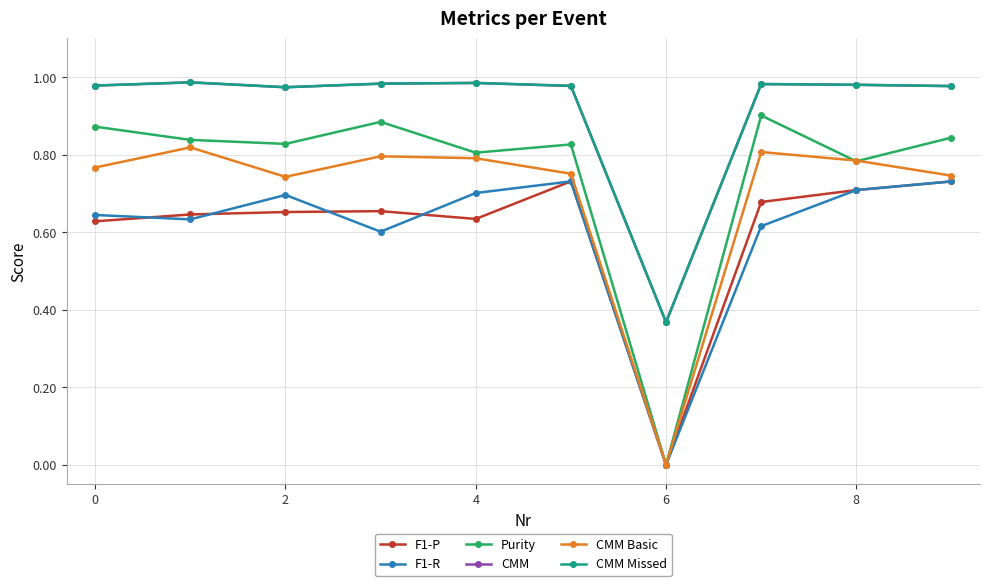

True or false: CMM Basic has more than 0 points higher than both neighbors.

True